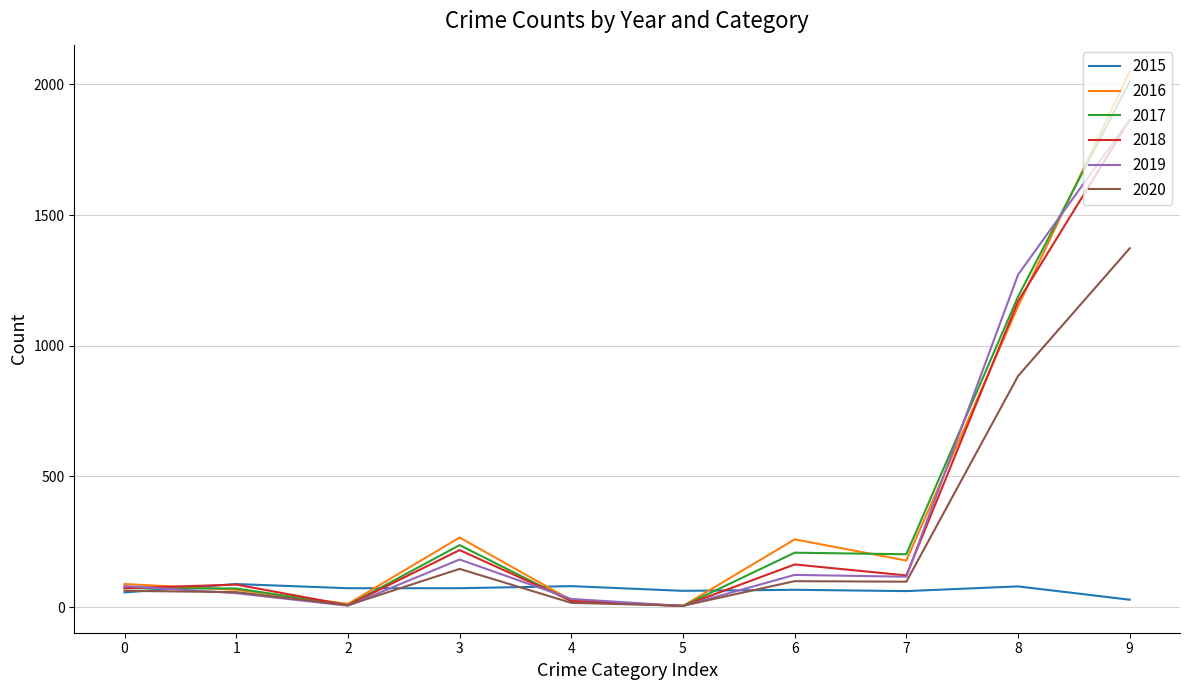

How many lines are shown in the chart?

6